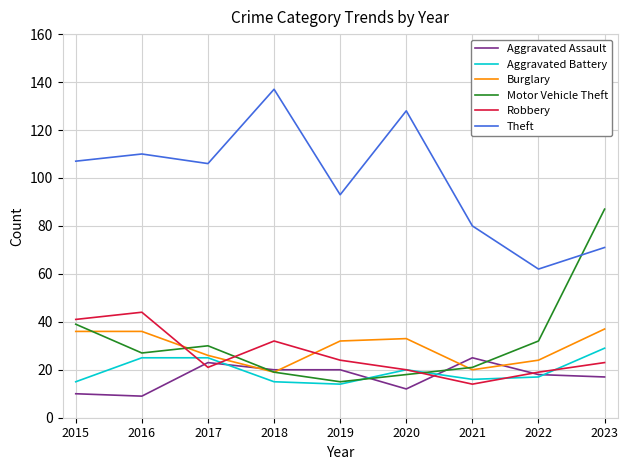

What is the lowest value of the Robbery series?

14